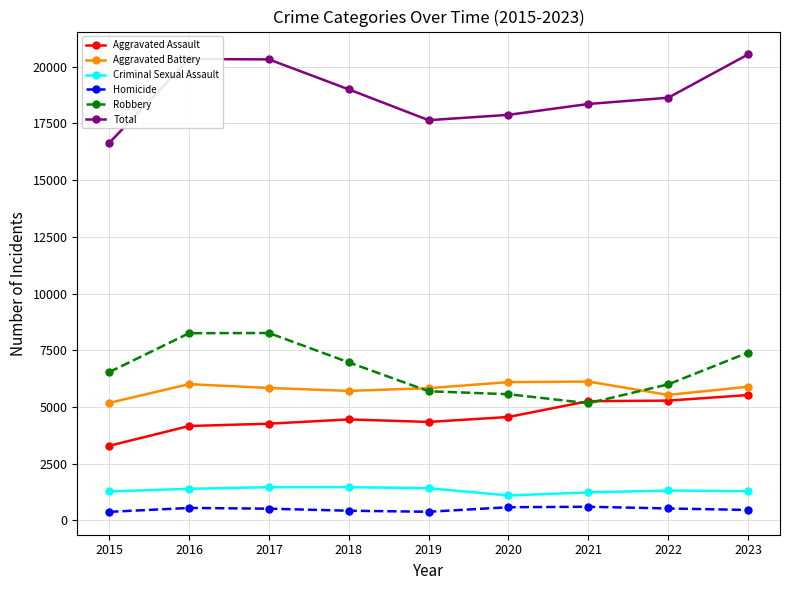

True or false: Criminal Sexual Assault and Aggravated Battery intersect in this chart.

False